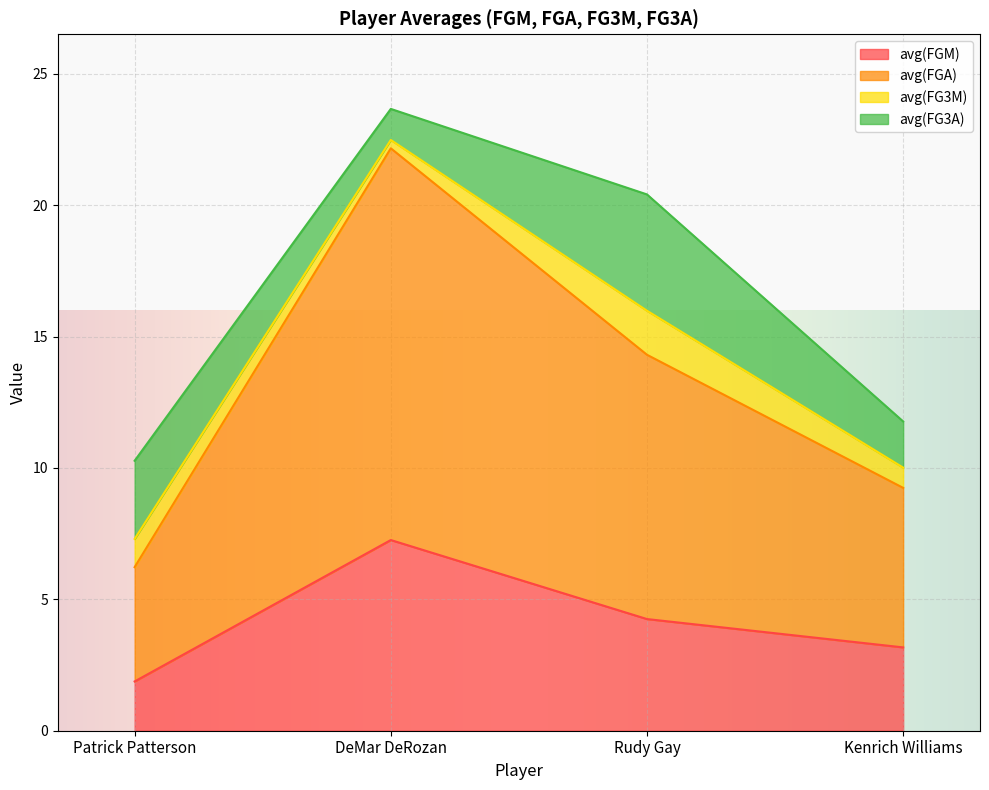

Rank the categories by avg(FGA) value from highest to lowest.

DeMar DeRozan, Rudy Gay, Kenrich Williams, Patrick Patterson